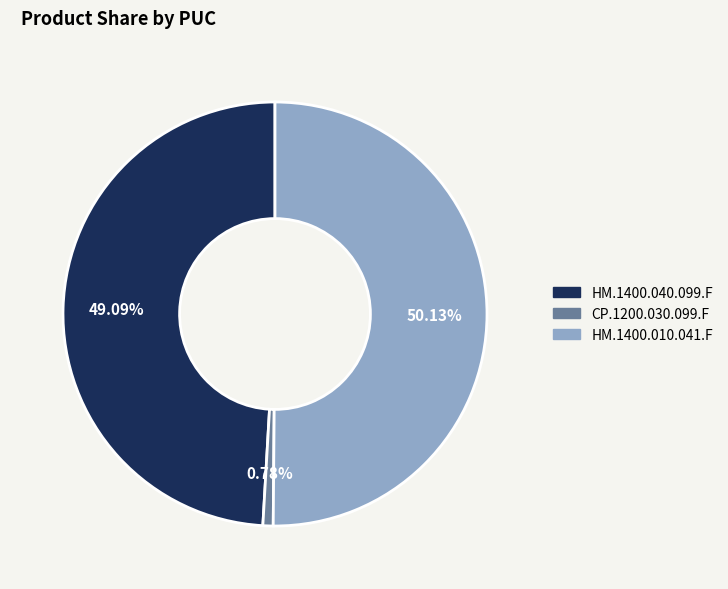

To the nearest percent, what is the difference between the CP.1200.030.099.F and HM.1400.040.099.F slice percentages?

48%